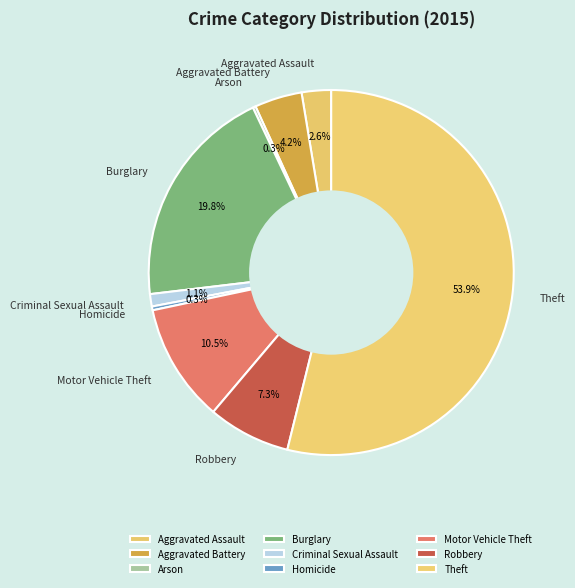

The Theft slice represents 68% of the pie. True or false?

False